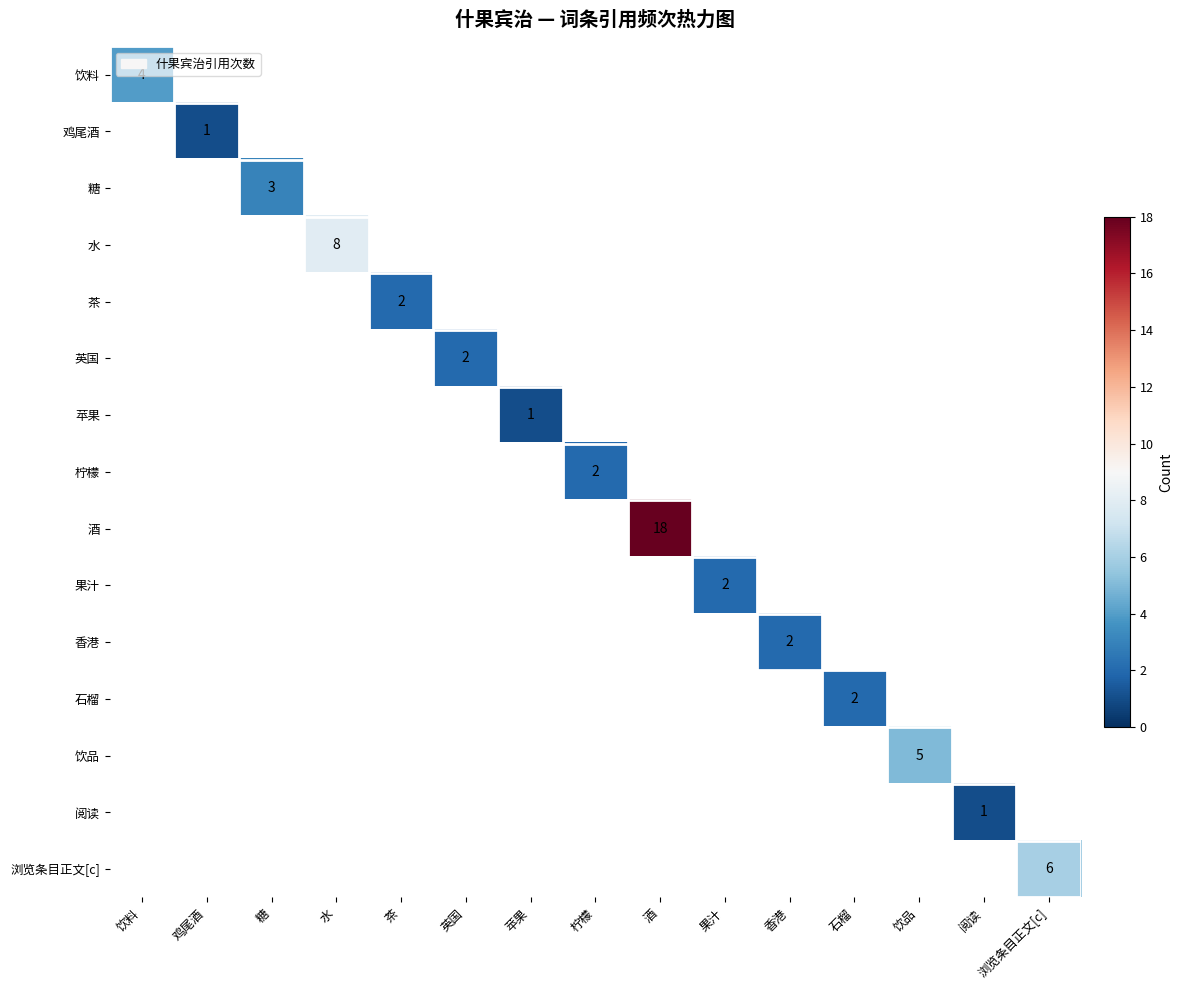

What is the greatest value displayed?

18.0